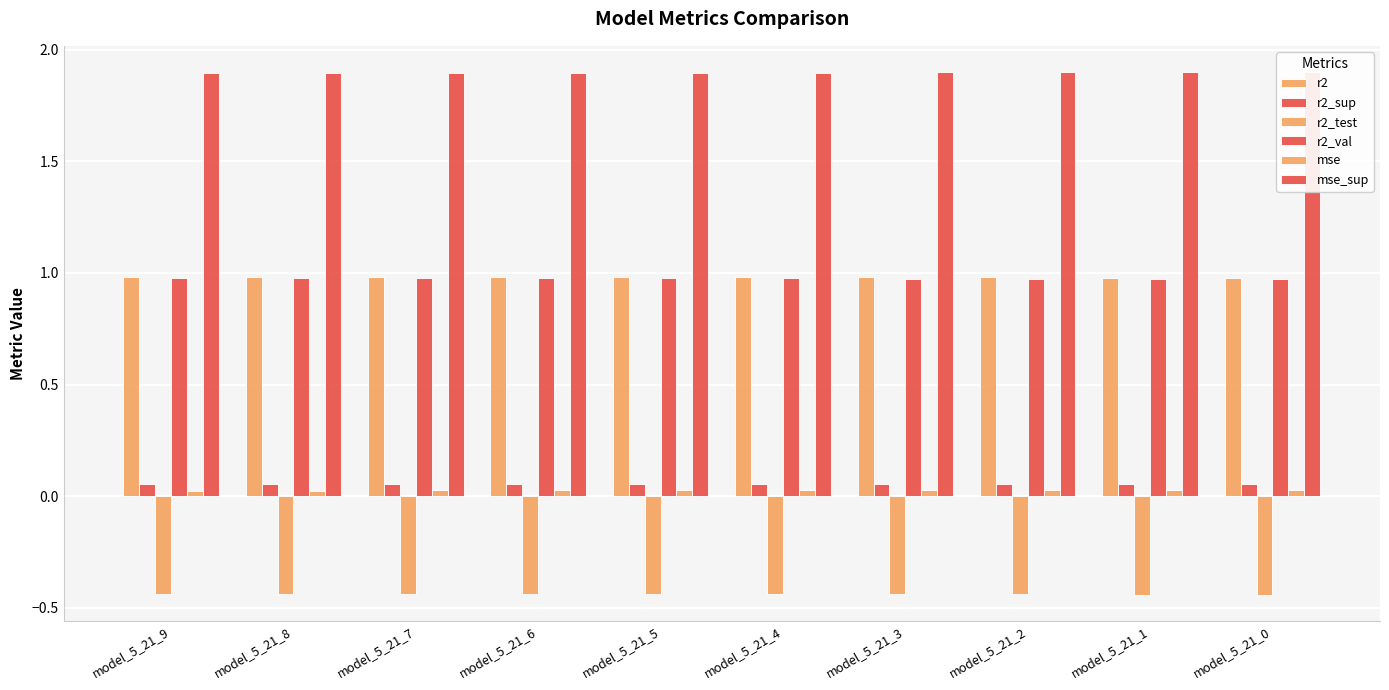

Rank the series at model_5_21_4 from highest to lowest value.

mse_sup, r2, r2_val, r2_sup, mse, r2_test